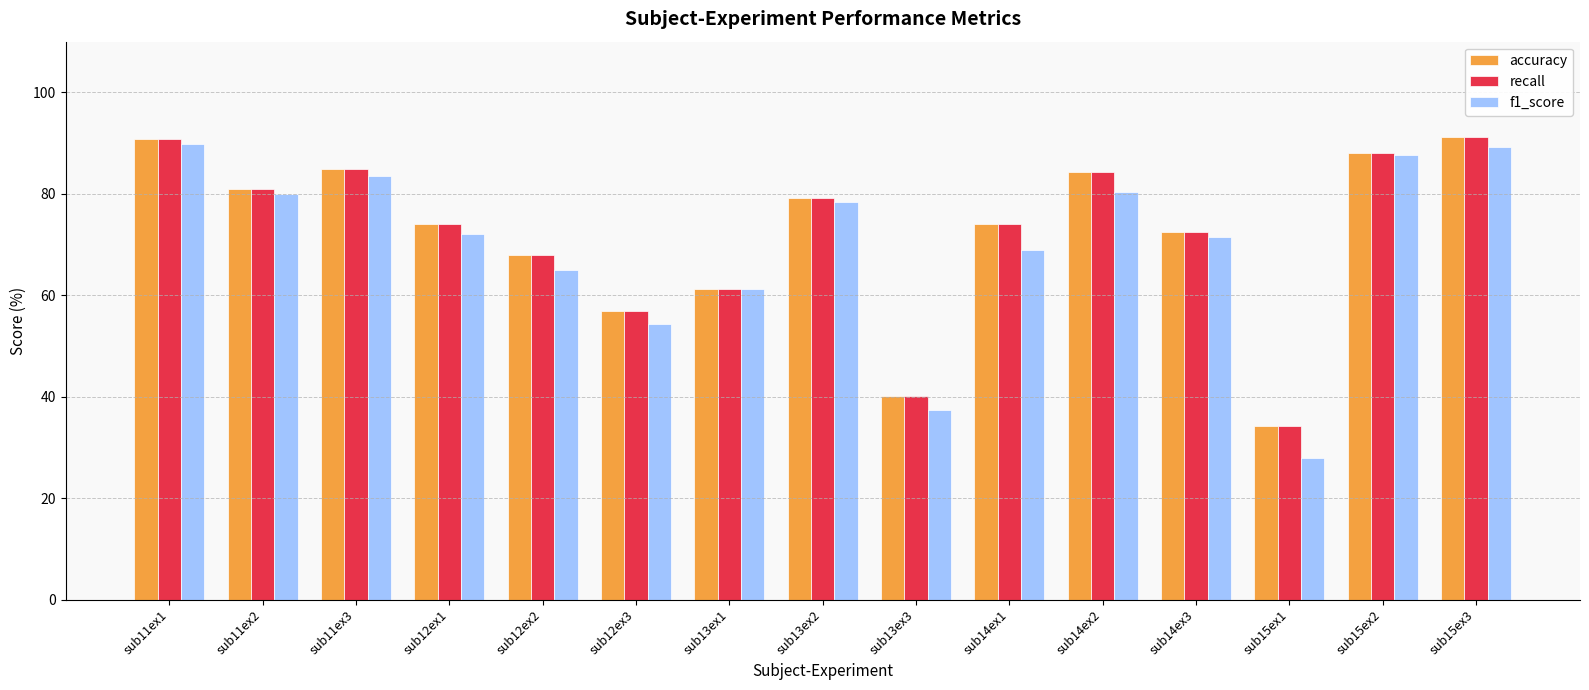

Count the number of categories in the chart.

15